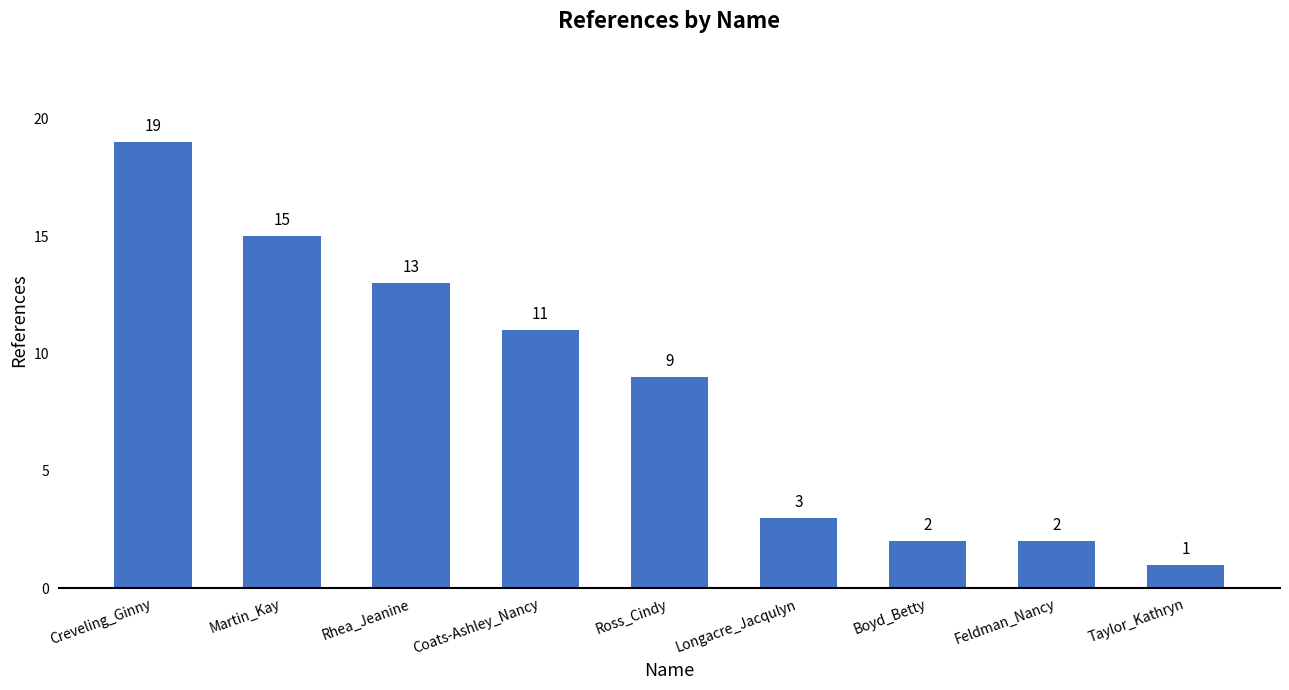

The chart shows a value of 13 at Ross_Cindy. True or false?

False